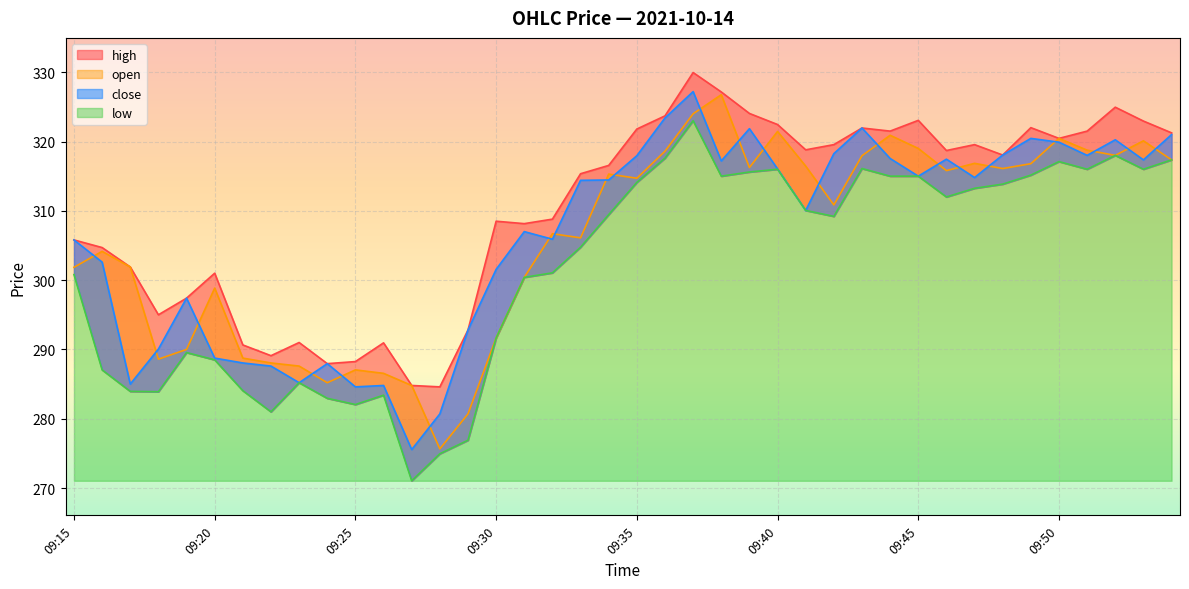

What is the sum of the close values at 09:46 and 09:22?

605.0